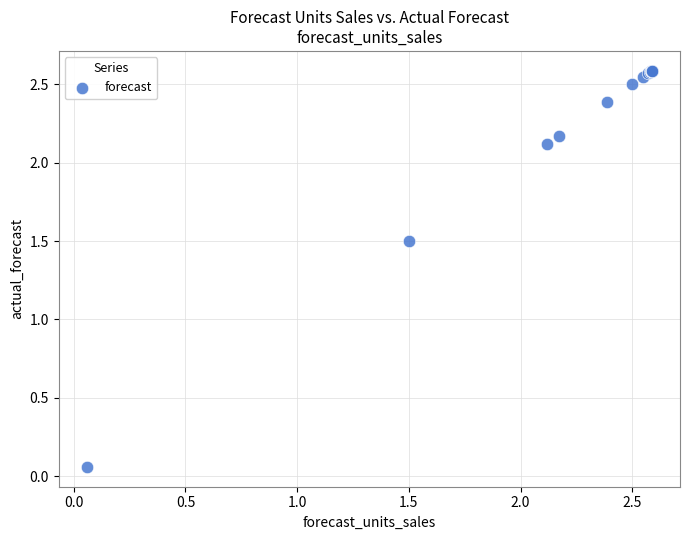

What Y value in the scatter plot is closest to 1?

1.5